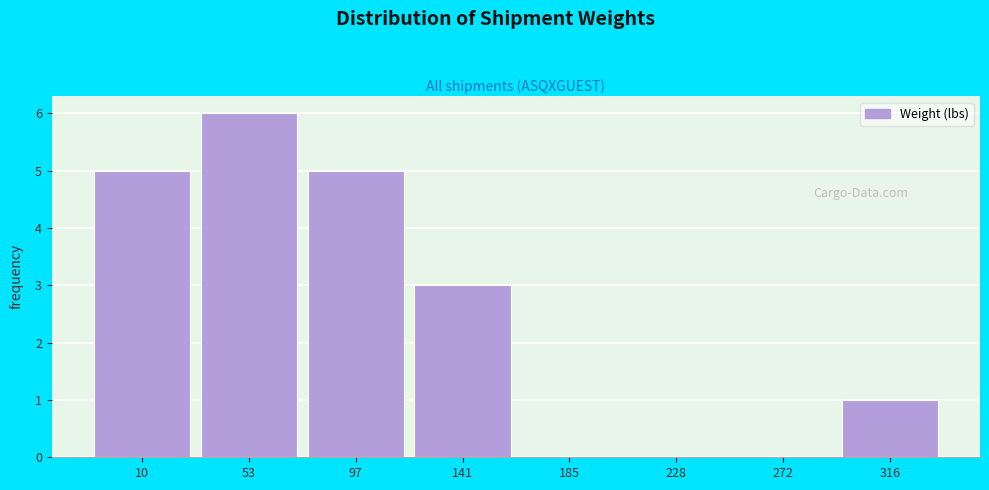

Reading left to right, list all the values displayed in this chart.

10=5	53=6	97=5	141=3	185=0	228=0	272=0	316=1